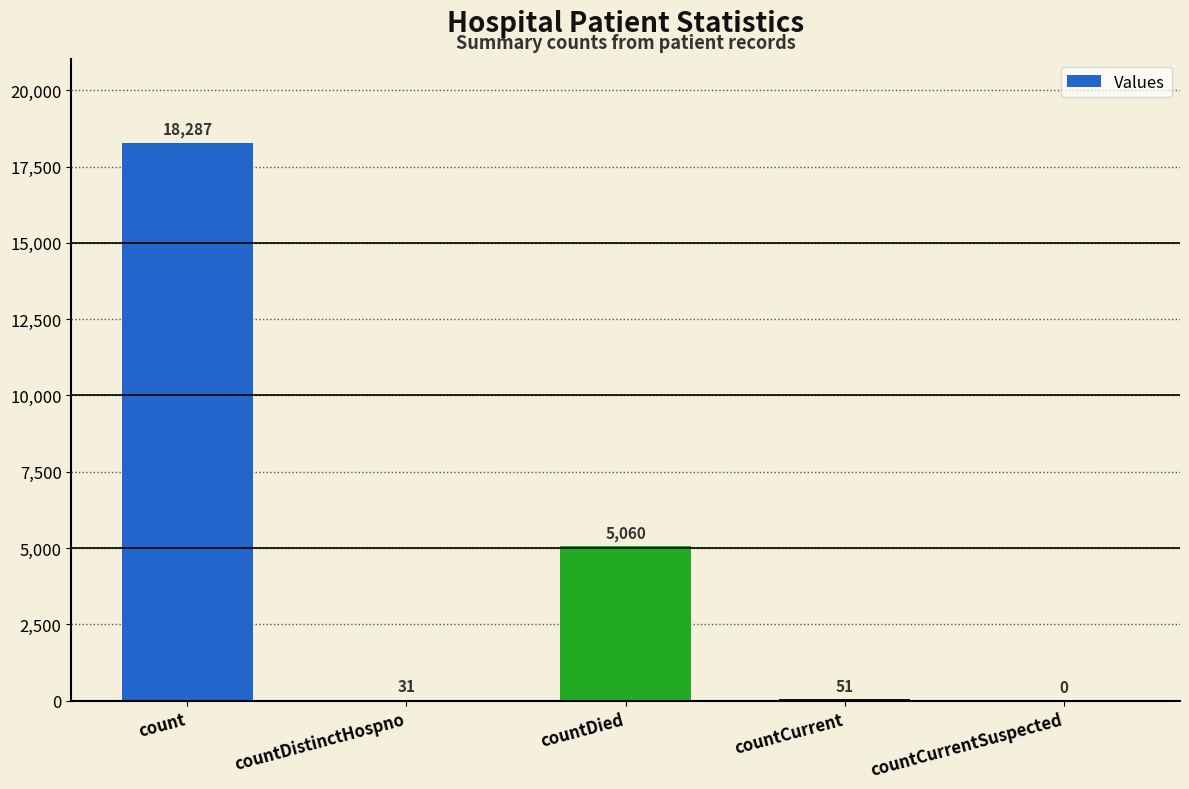

At which category does the chart reach its peak across all series?

count